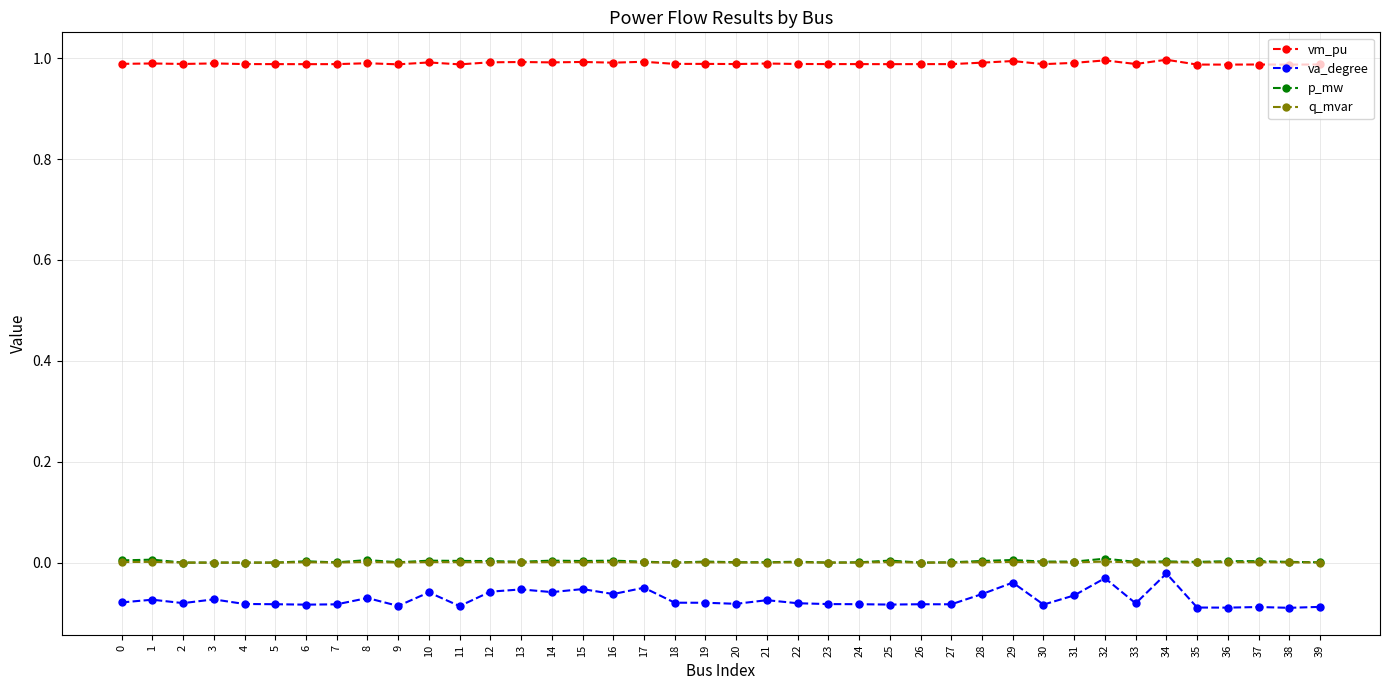

At how many categories does at least one series exceed 0?

40